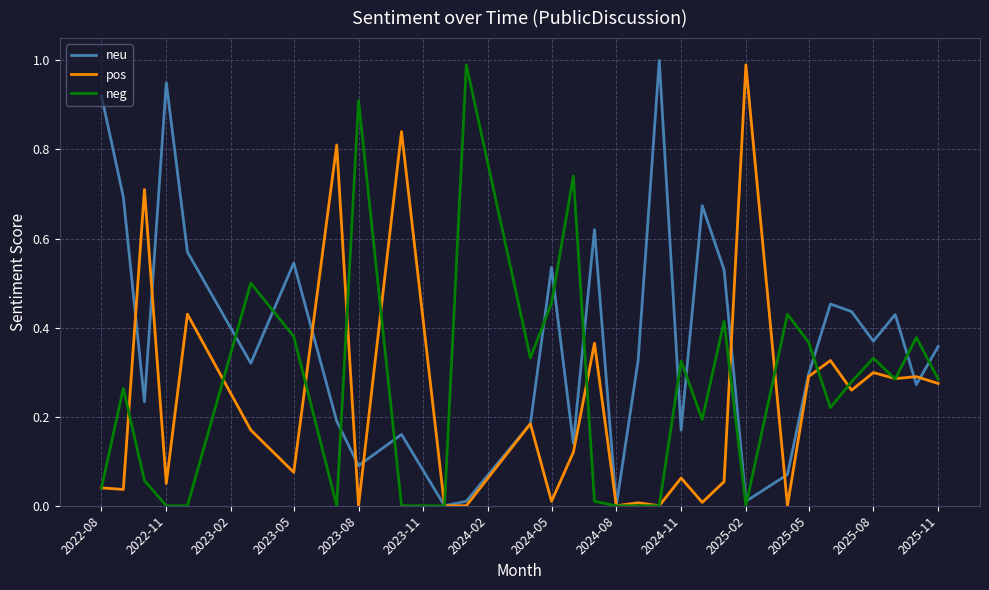

Rank the series by their average value, from lowest to highest.

pos, neg, neu